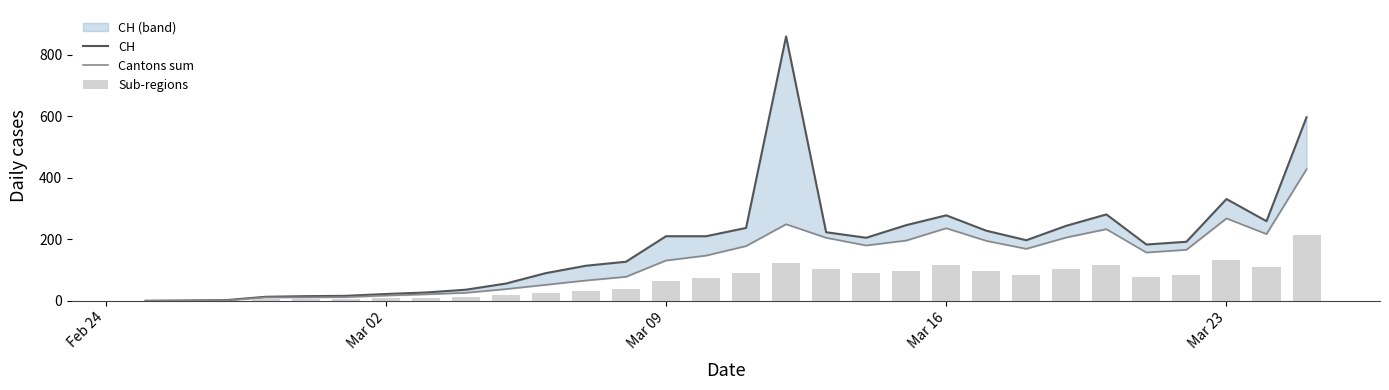

Reading left to right, transcribe all the data shown in this chart.

CH: 0.0	1.0	2.0	13.0	15.0	16.0	22.0	27.0	36.0	56.0	90.0	114.0	127.0	210.0	210.0	237.0	860.0	223.0	205.0	246.0	278.0	228.0	197.0	244.0	281.0	183.0	192.0	331.0	259.0	597.0
Cantons sum: 0.0	0.0	1.0	11.0	11.0	12.0	17.0	21.0	26.0	38.0	52.0	66.0	78.0	131.0	147.0	178.0	249.0	205.0	180.0	196.0	236.0	195.0	169.0	206.0	233.0	157.0	166.0	268.0	217.0	428.0
Sub-regions: 0.0	0.0	0.5	5.5	5.5	6.0	8.5	10.5	13.0	19.0	26.0	33.0	39.0	65.5	73.5	89.0	124.5	102.5	90.0	98.0	118.0	97.5	84.5	103.0	116.5	78.5	83.0	134.0	108.5	214.0